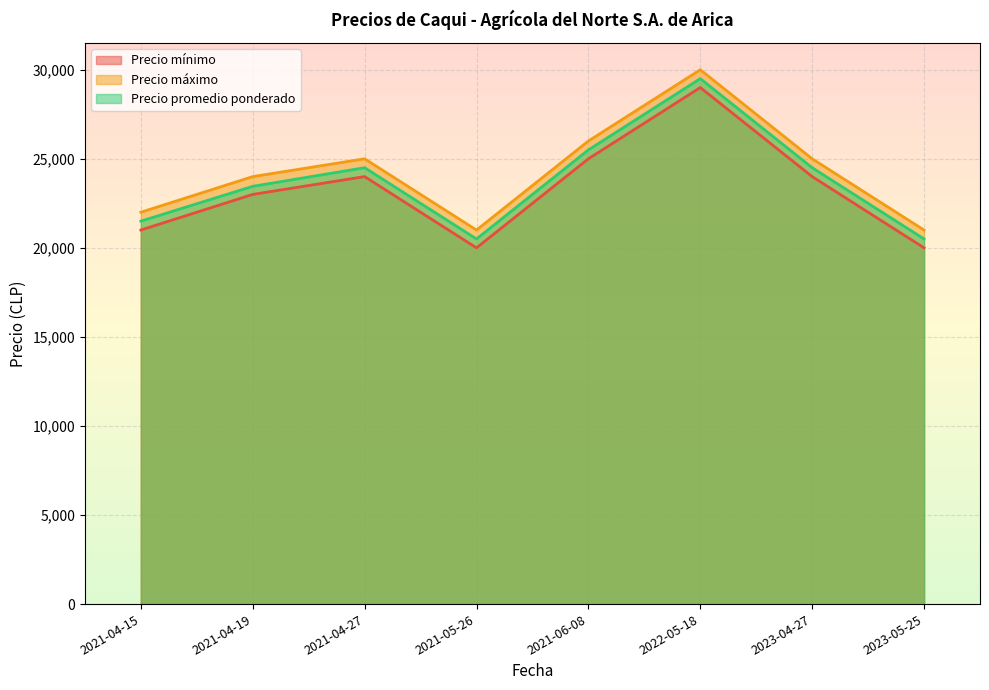

What is the approximate value of Precio máximo at 2021-06-08, to the nearest 10?

26000